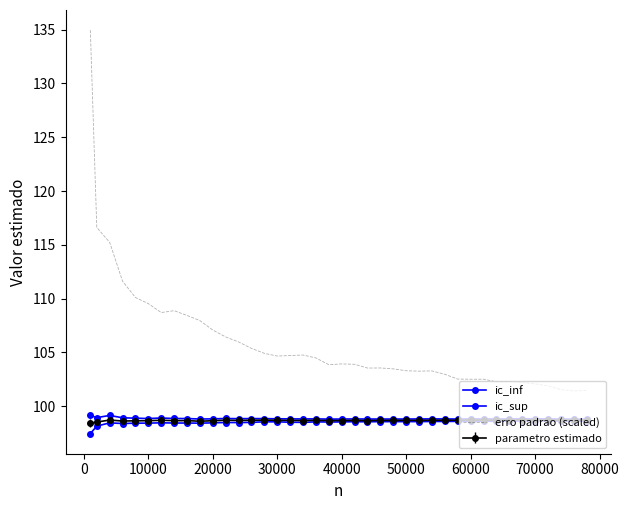

True or false: erro padrao (scaled) has more than 2 points higher than both neighbors.

True